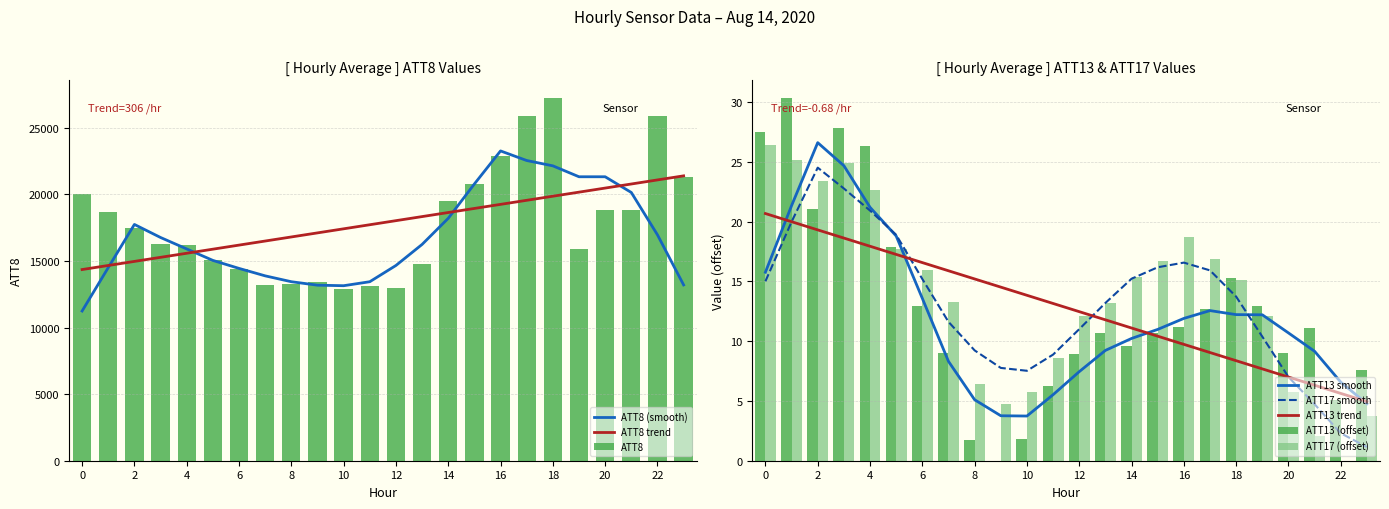

What is the value of the ATT8 bar at the 4th from the left?

16300.0